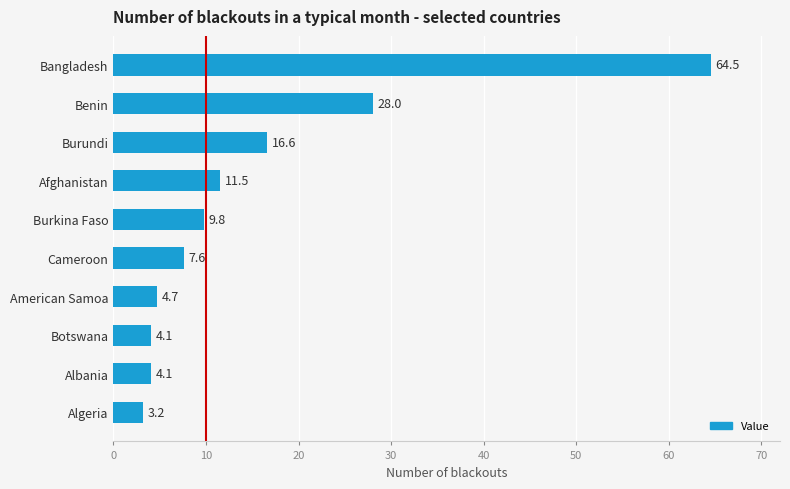

What value does the data have at Albania?

4.1